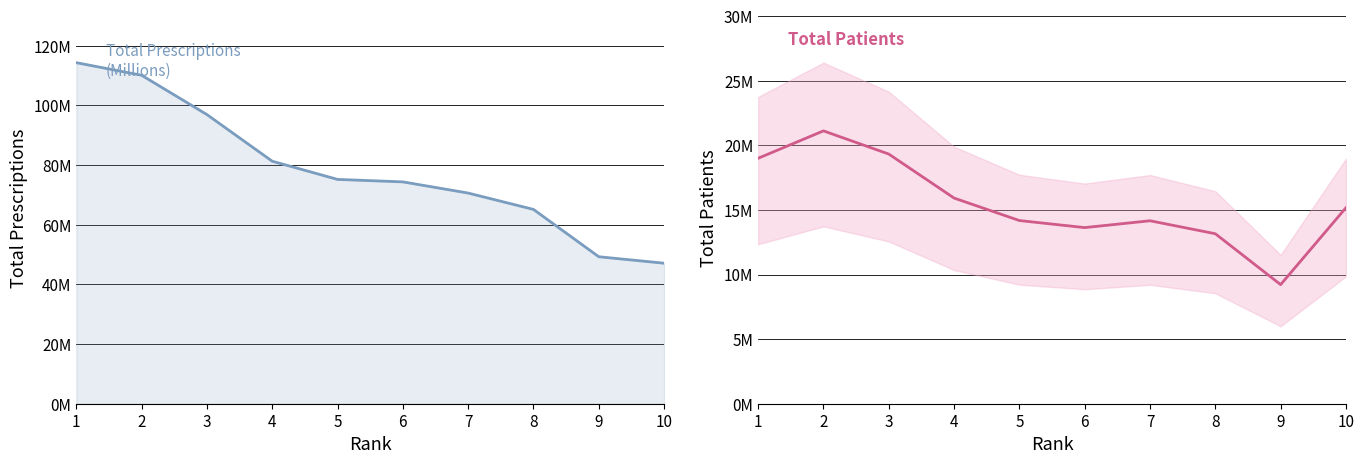

How many categories are shown in the chart?

10